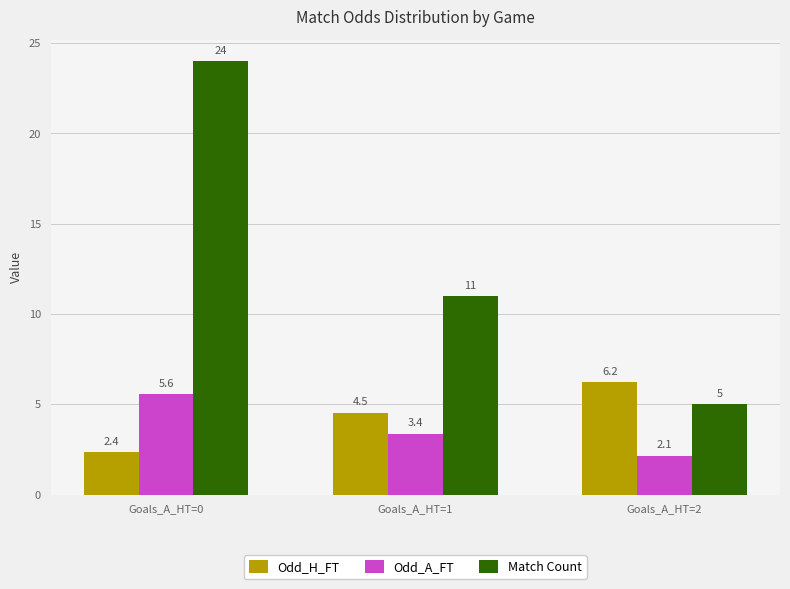

What is the difference between the highest and lowest values at Goals_A_HT=1?

7.6